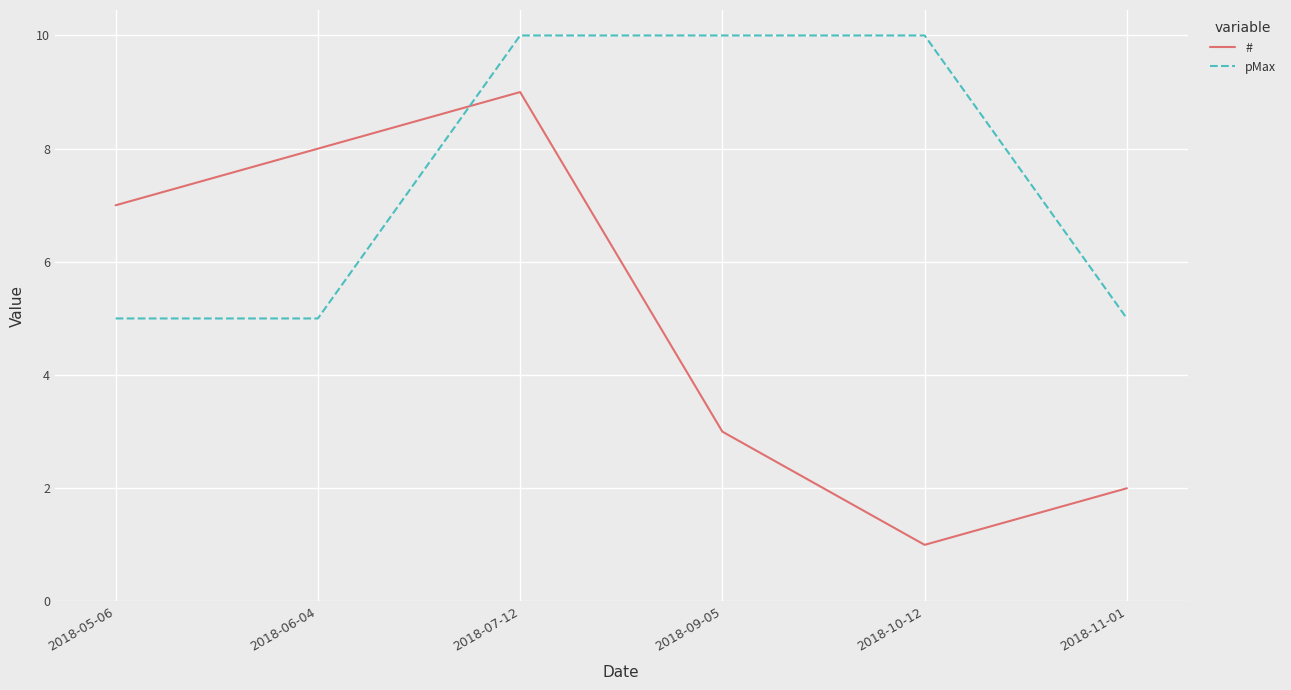

What position from the left is 2018-05-06?

1